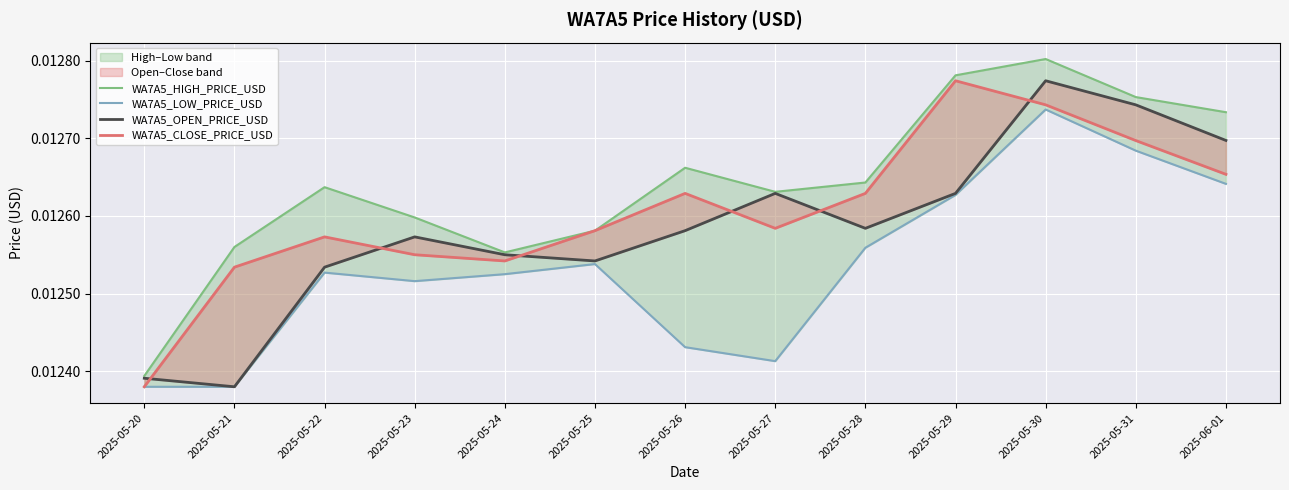

Is it true that WA7A5_HIGH_PRICE_USD equals 0.0 at 2025-05-25?

True